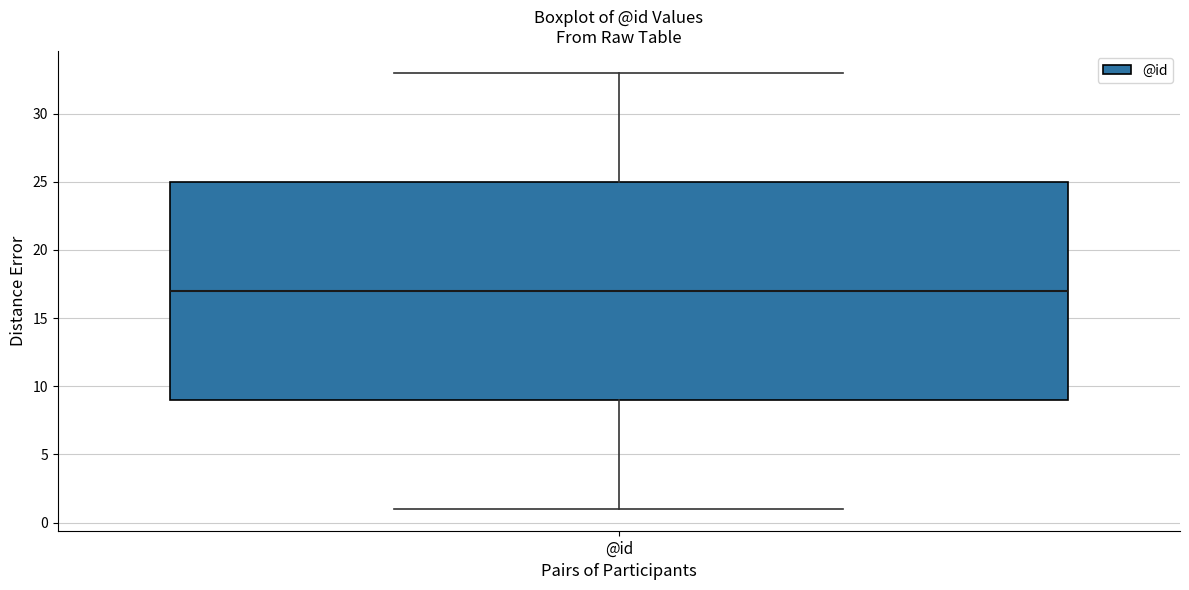

Transcribe this box plot: give where the median line is, the range the box spans, and where the two whiskers end, as read against the y-axis. The values are not printed on the chart, so give them approximately, as read against the axis.

median 17, box 9 to 25, whiskers 1 to 33